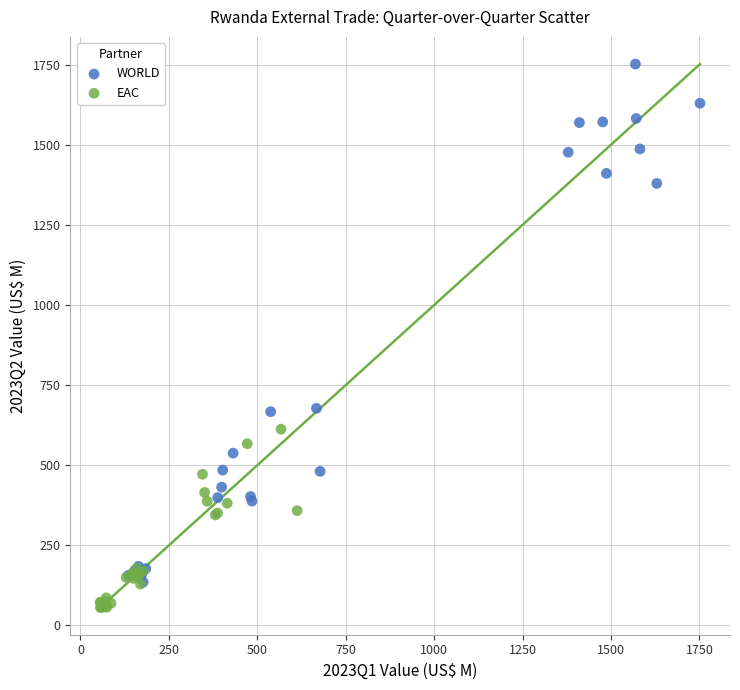

Which series contains the highest Y value?

WORLD